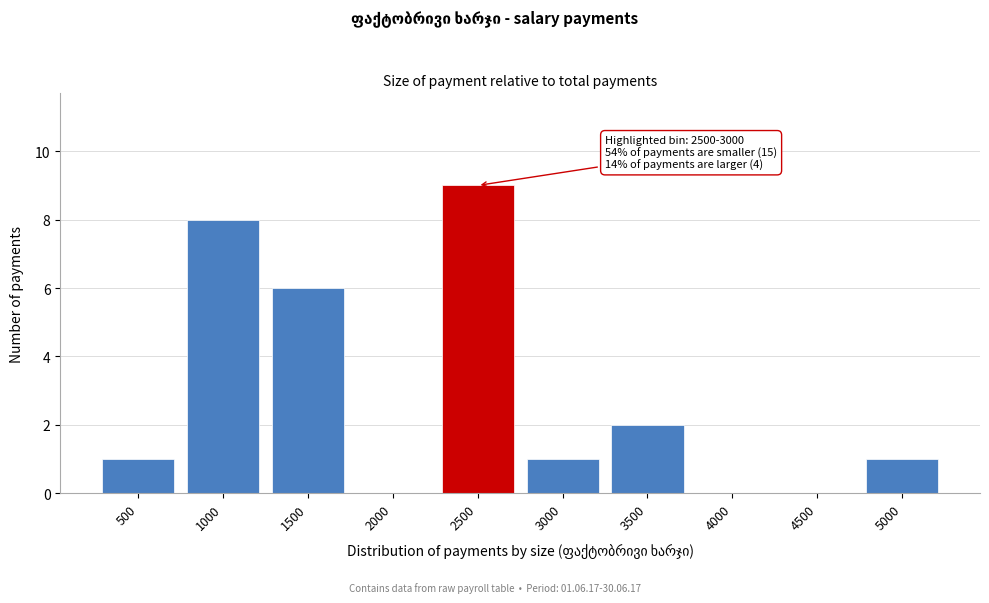

Reading left to right, what are all the values shown in this chart?

500=1	1000=8	1500=6	2000=0	2500=9	3000=1	3500=2	4000=0	4500=0	5000=1